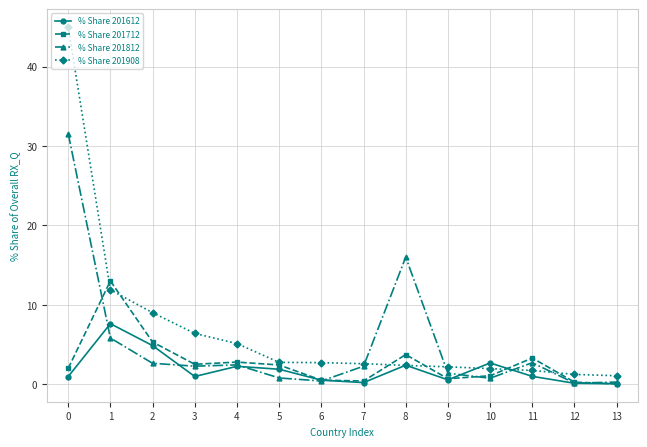

The value of % Share 201908 at 4 is 8.0. True or false?

False